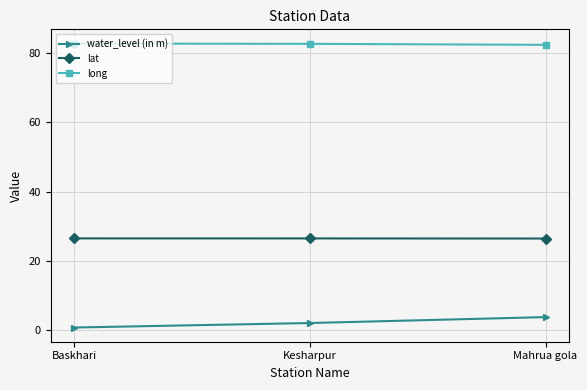

Is the value of lat at Kesharpur greater than the value of long at Baskhari?

No